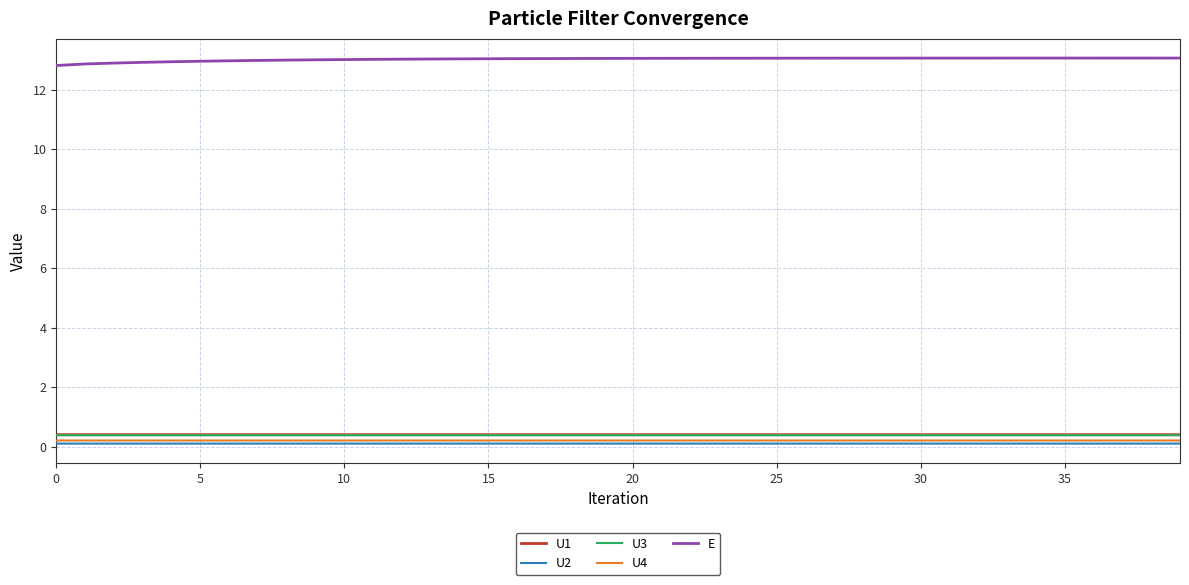

True or false: U3 and U4 intersect in this chart.

False